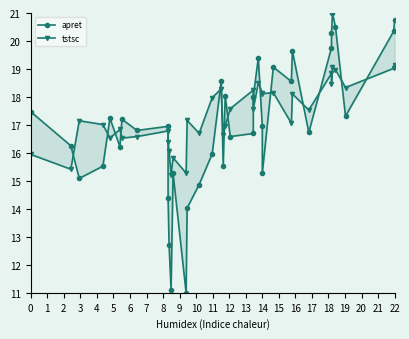

How many times do tstsc and apret cross each other?

16